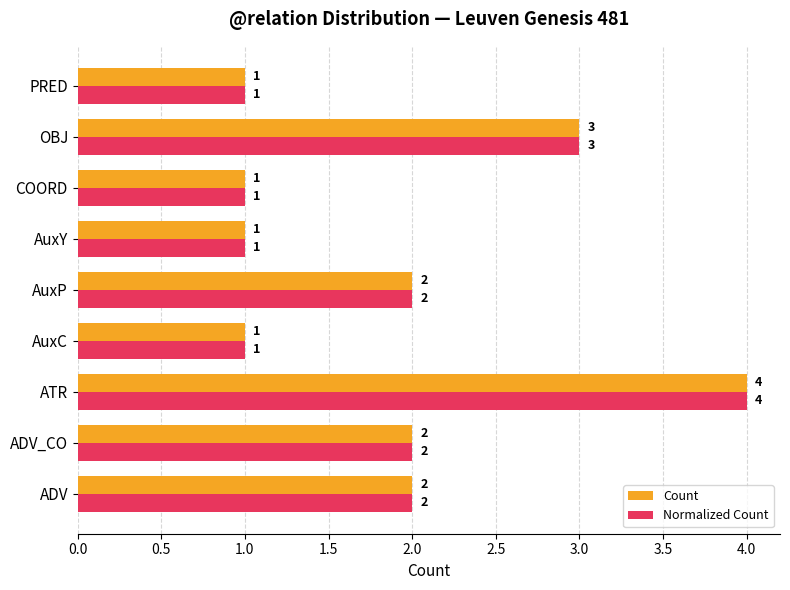

Count the Normalized Count values in the range 1 to 2.

7